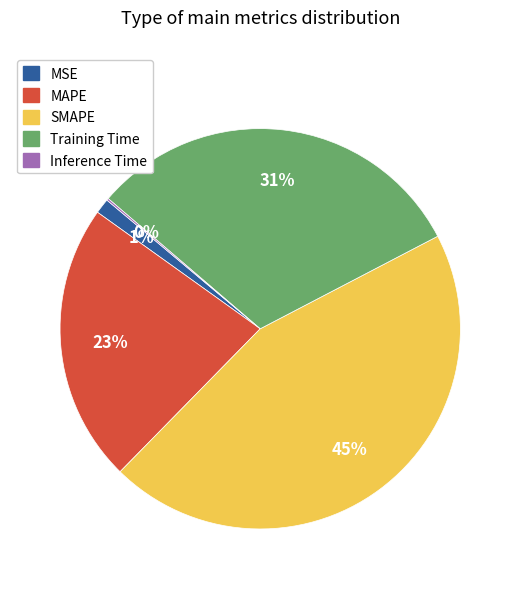

Is the sum of MAPE and Training Time greater than half?

Yes